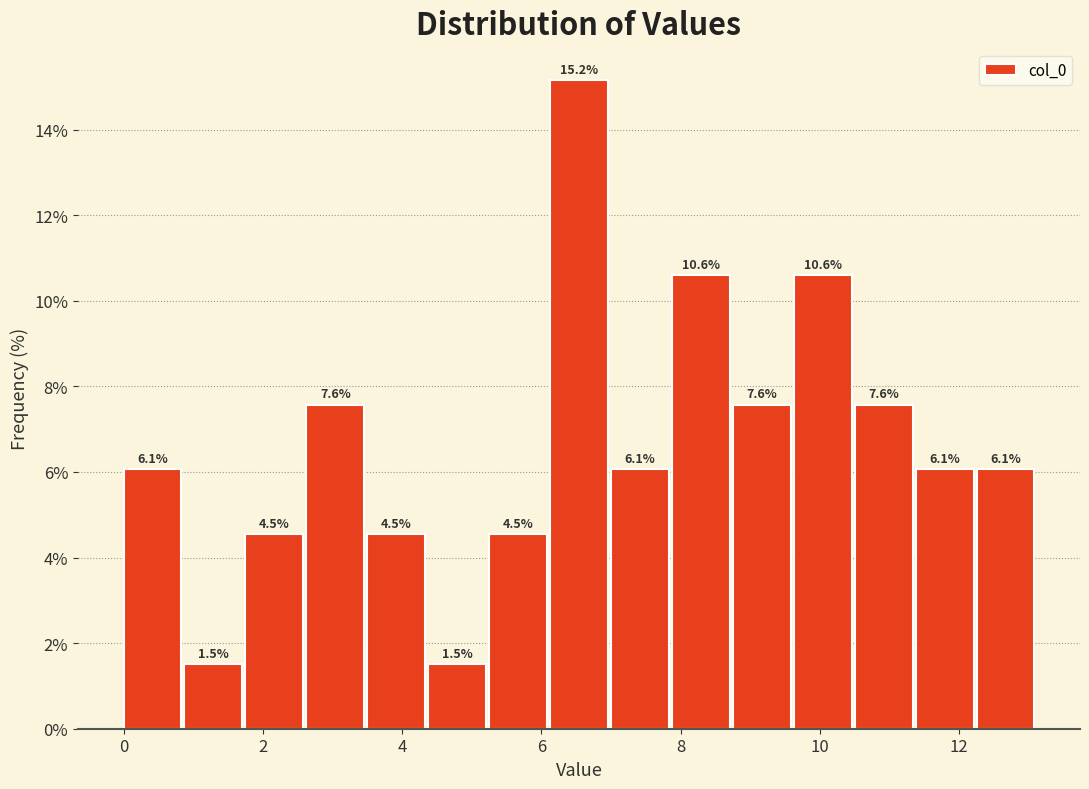

Reading left to right, transcribe this chart: for each bar, give the range it covers on the x-axis and its height. The bar edges are not printed on the chart, so give them approximately, as read against the axis.

0.0 to 0.8: 6.1
0.8 to 1.8: 1.5
1.8 to 2.6: 4.5
2.6 to 3.4: 7.6
3.4 to 4.4: 4.5
4.4 to 5.2: 1.5
5.2 to 6.2: 4.5
6.2 to 7.0: 15.2
7.0 to 7.8: 6.1
7.8 to 8.8: 10.6
8.8 to 9.6: 7.6
9.6 to 10.4: 10.6
10.4 to 11.4: 7.6
11.4 to 12.2: 6.1
12.2 to 13.2: 6.1